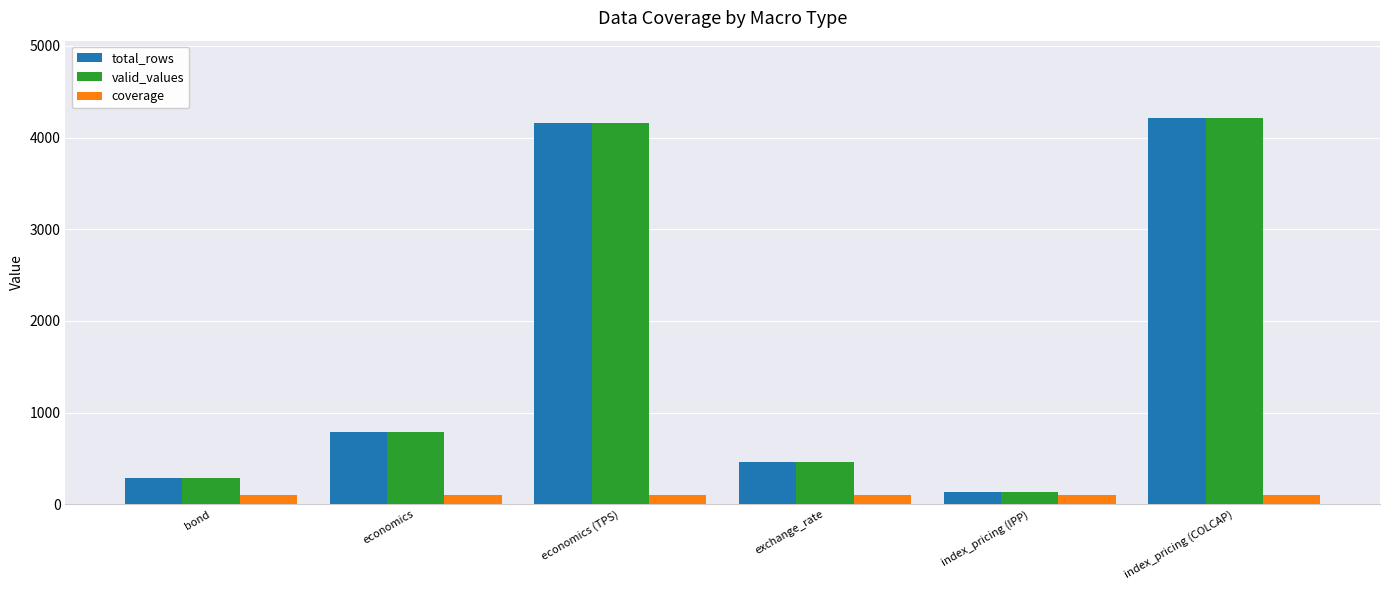

Where is total_rows nearest to the value 2175?

economics